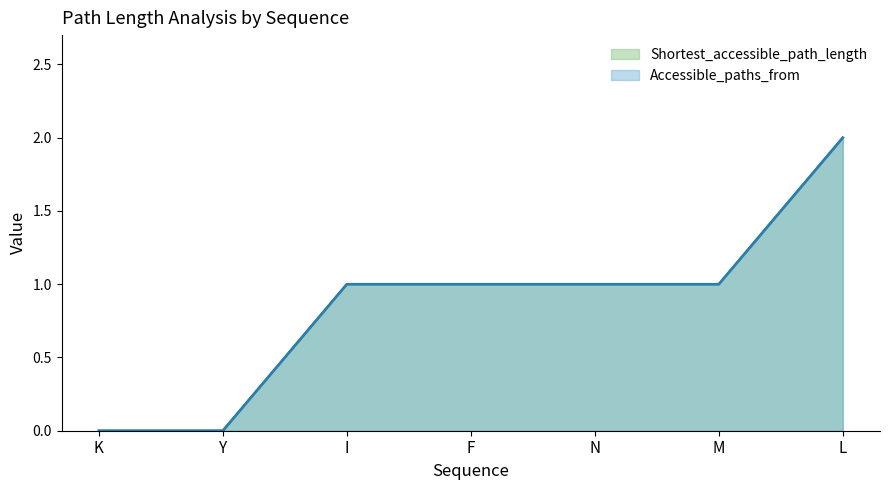

At which label is Accessible_paths_from closest to 1?

F